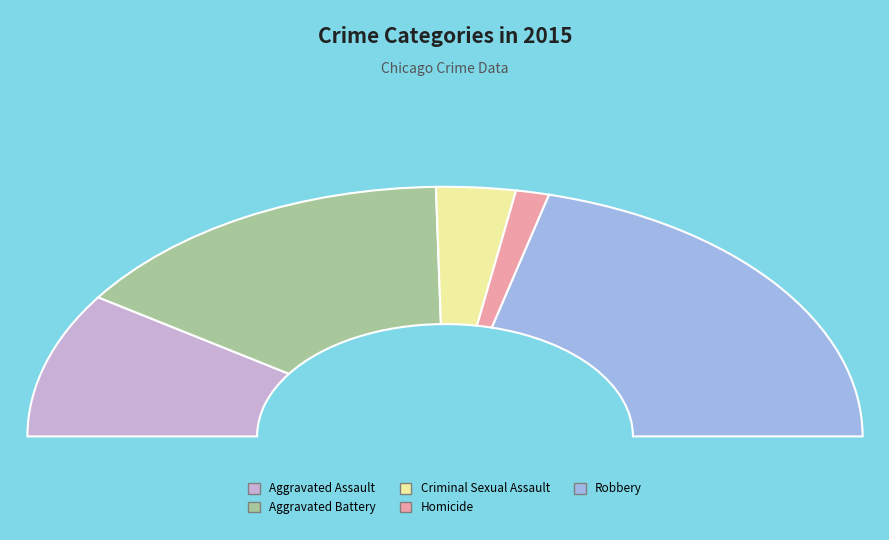

What is the change in value from Criminal Sexual Assault to Robbery?

+181